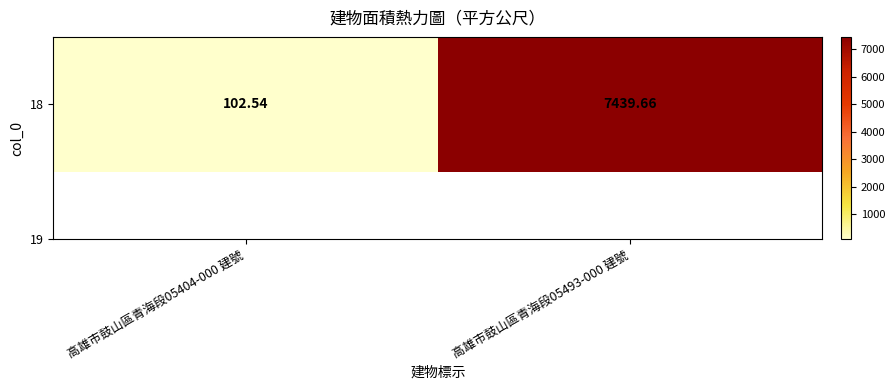

Rank the categories by value from lowest to highest.

高雄市鼓山區青海段05404-000 建號, 高雄市鼓山區青海段05493-000 建號